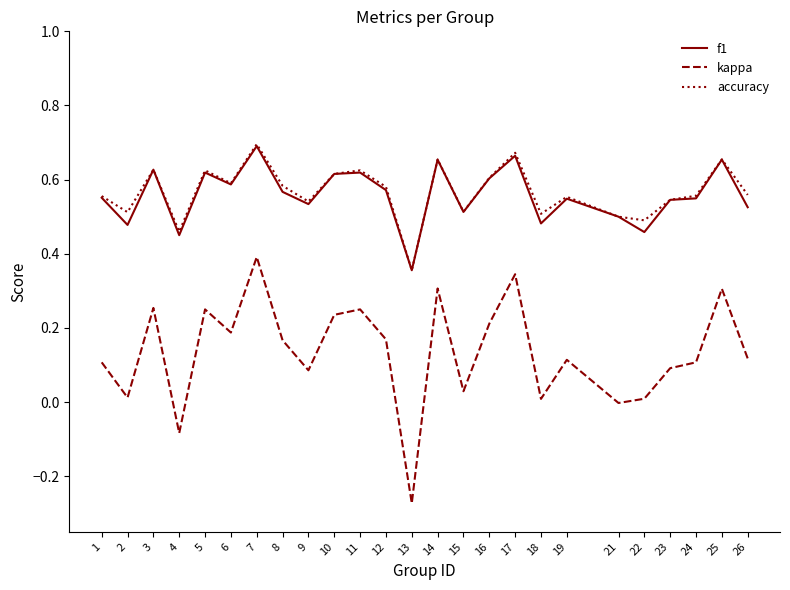

Is the value of kappa at 9 greater than the value of f1 at 24?

No